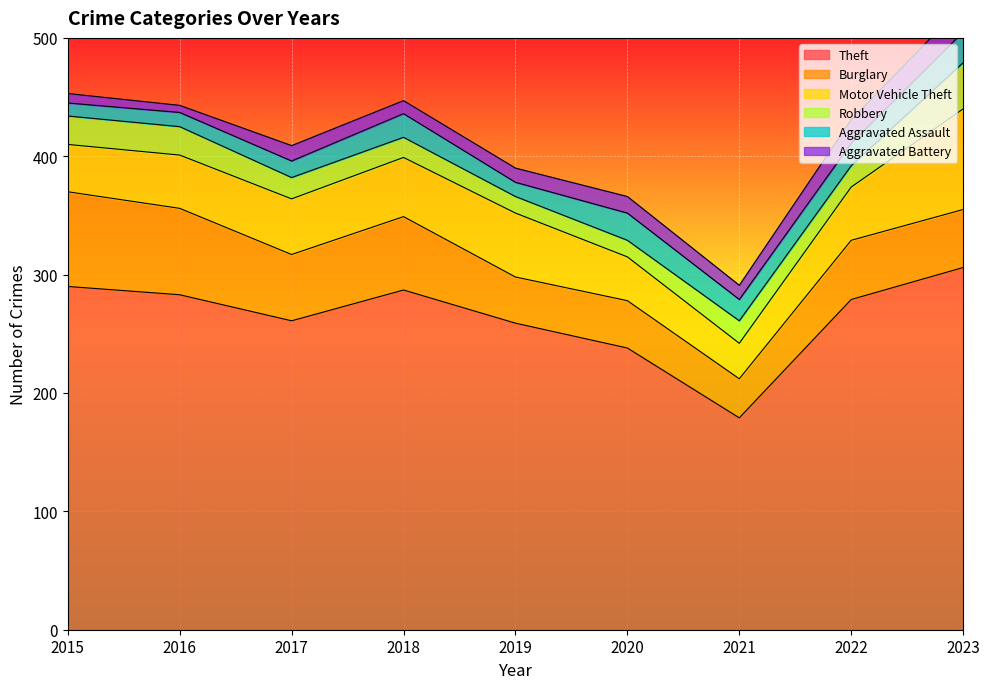

Which series has the largest total across all categories?

Theft